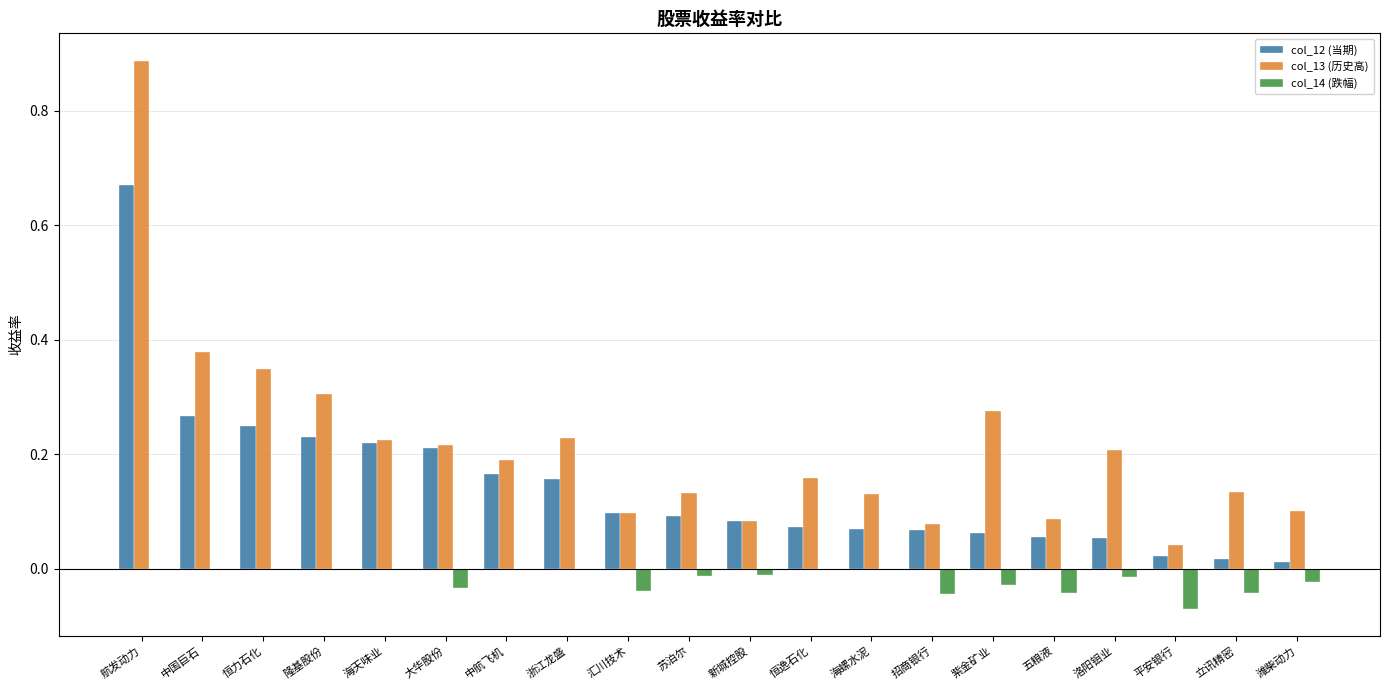

Is the value of col_13 (历史高) at 潍柴动力 greater than the value of col_14 (跌幅) at 潍柴动力?

Yes